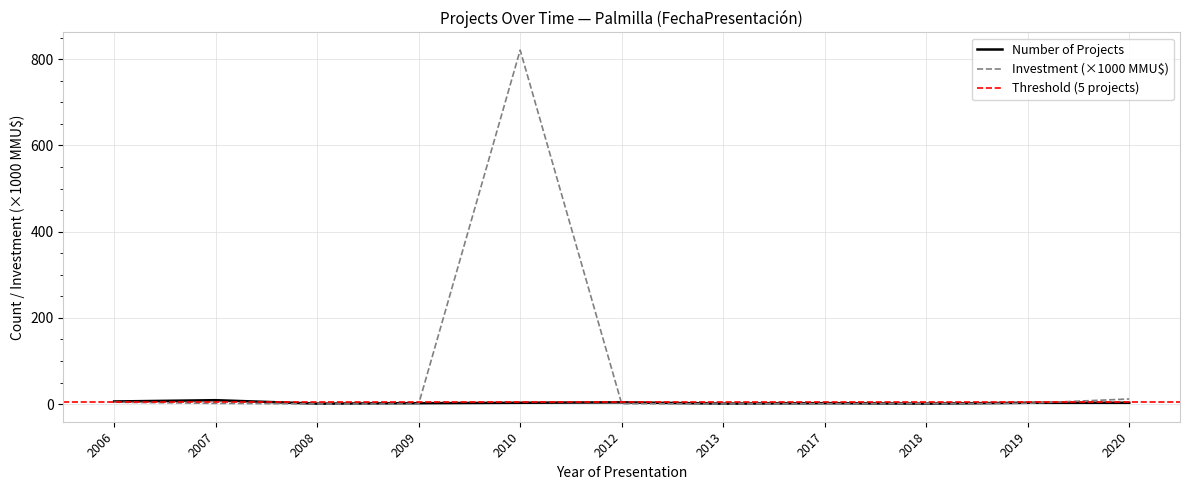

What is the value of the Number of Projects point at the 4th from the left?

2.0